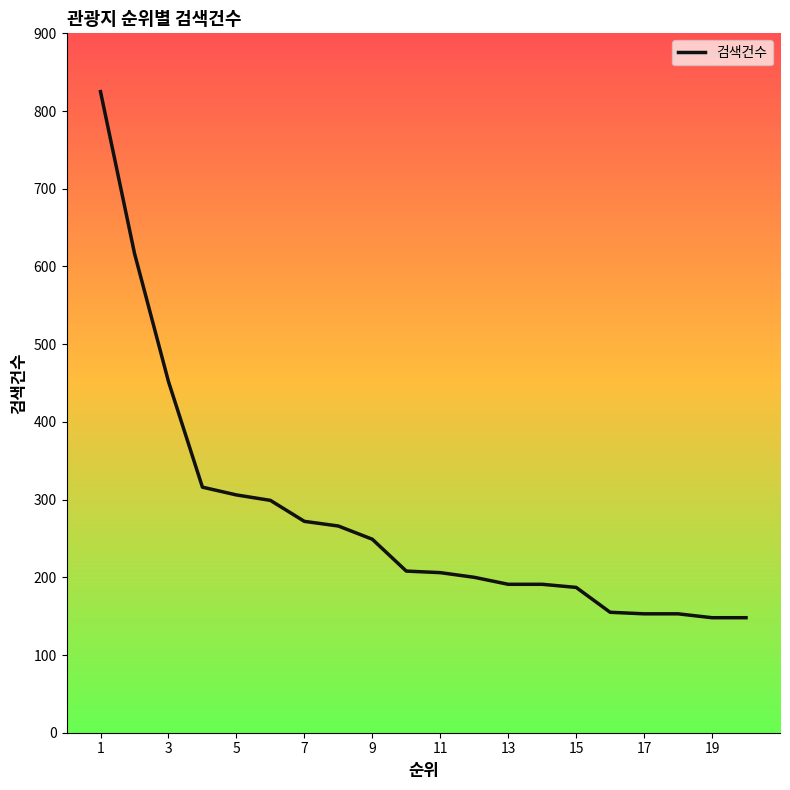

What is the minimum value shown in the chart?

148